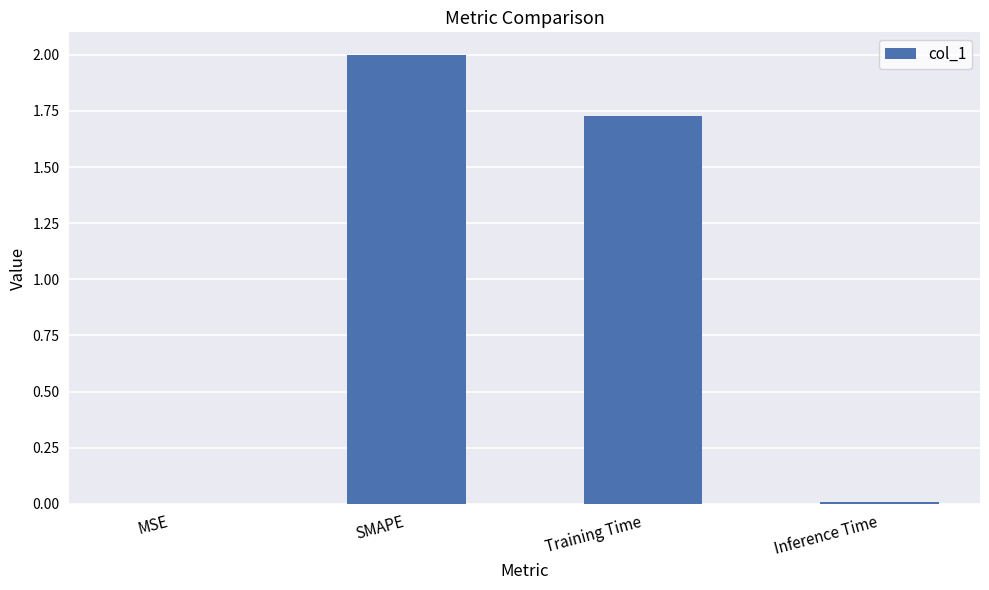

Between Training Time and MSE, which is larger?

Training Time